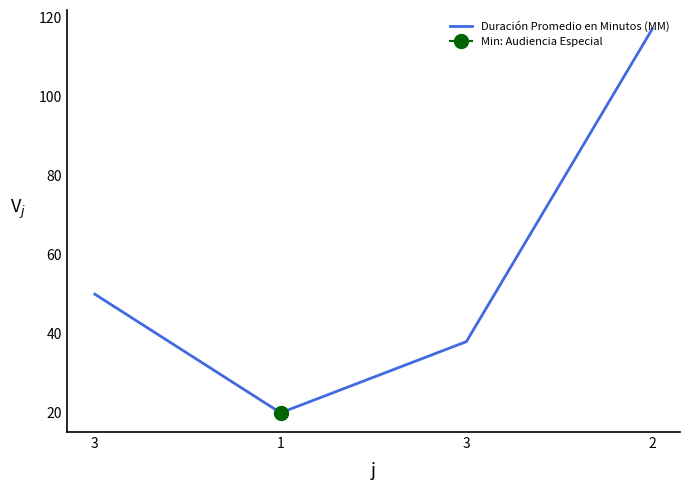

Rank the categories by value from highest to lowest.

2, 3, 3, 1